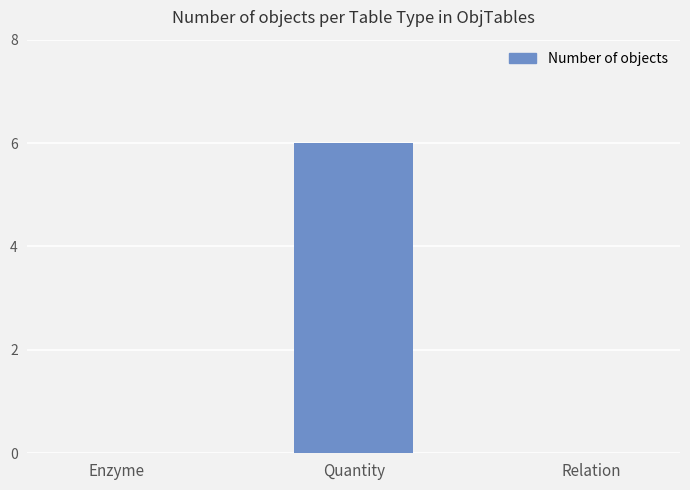

Reading left to right, extract all data points from this chart.

0	6	0